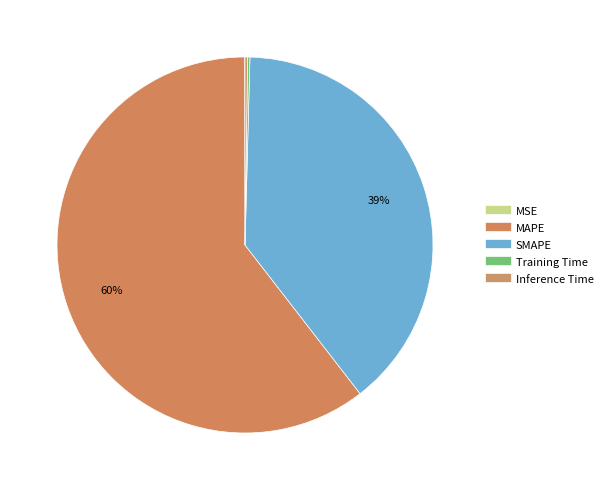

Is there any slice that represents more than half of the pie?

Yes